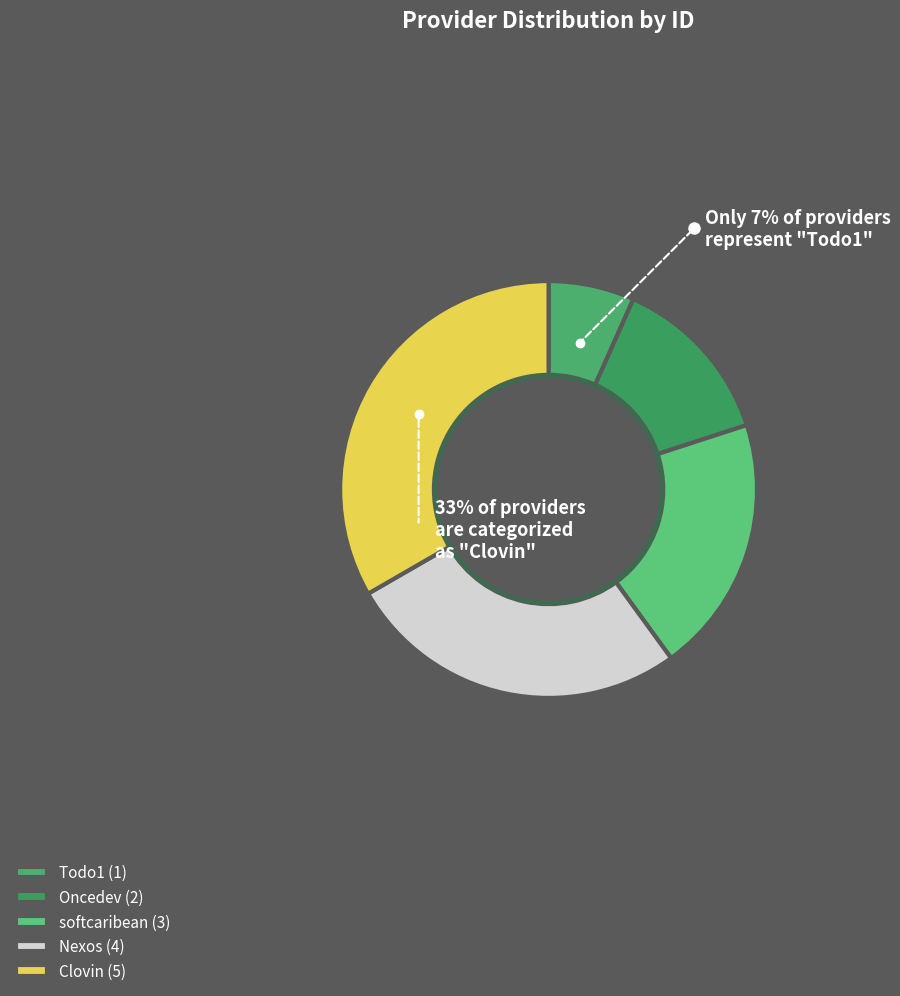

Does Oncedev represent more than half of the total?

No